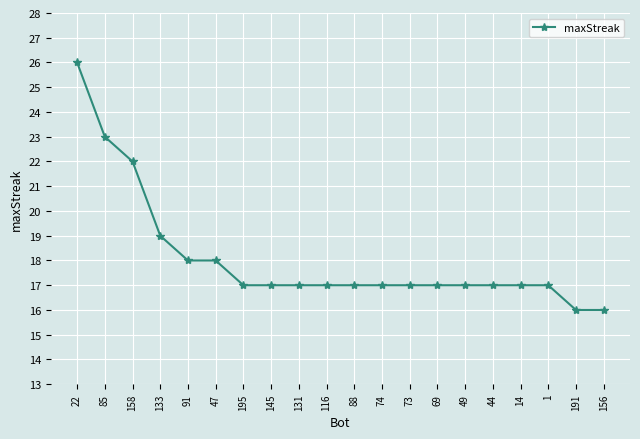

What is the difference between the maximum and minimum values?

10